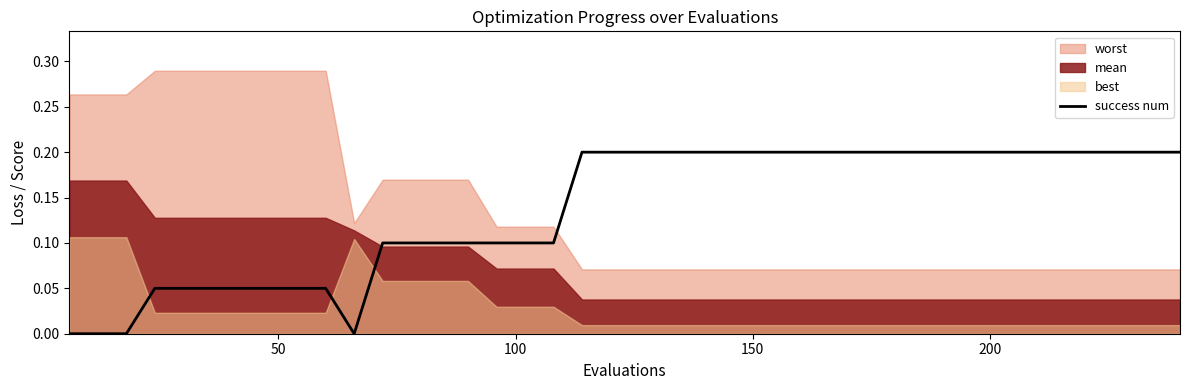

How many lines are shown in the chart?

1